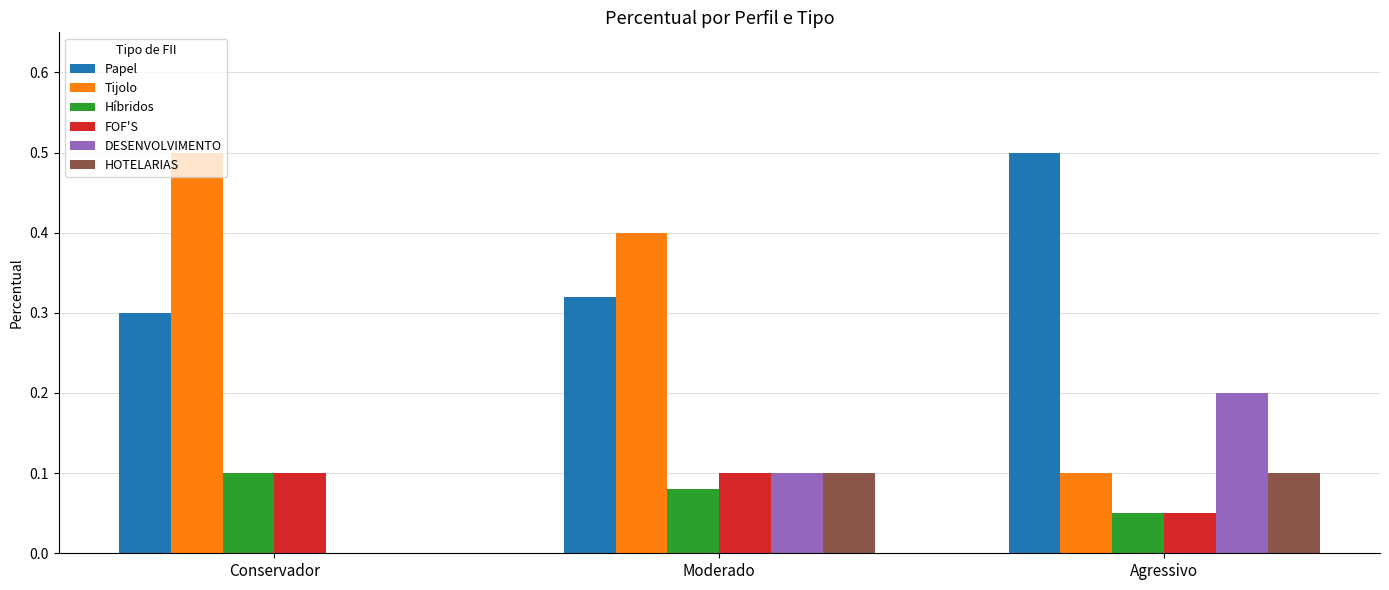

How many groups of bars are there?

3